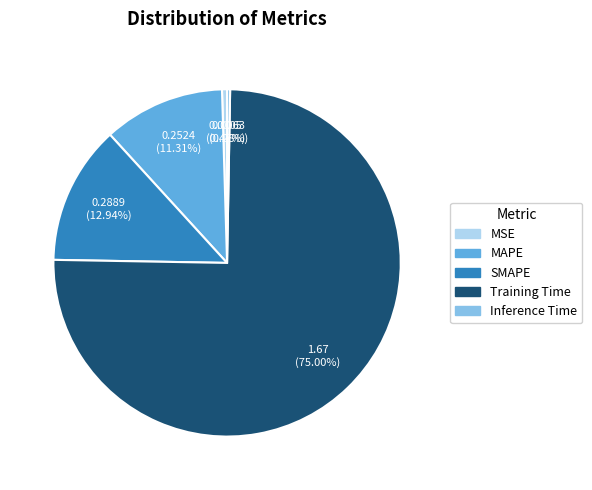

Is it true that SMAPE is 13% of the pie?

True